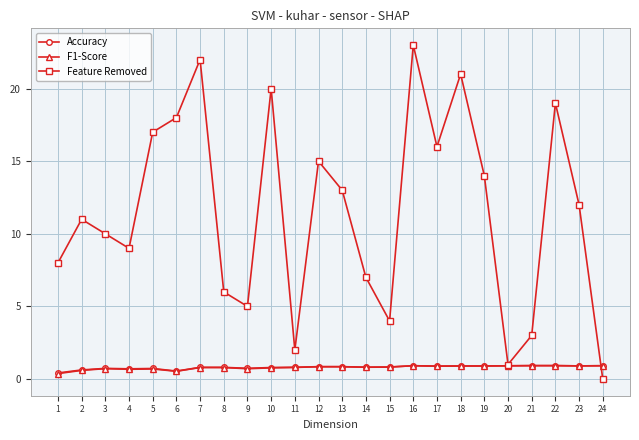

What is the average value of the Accuracy series?

0.8